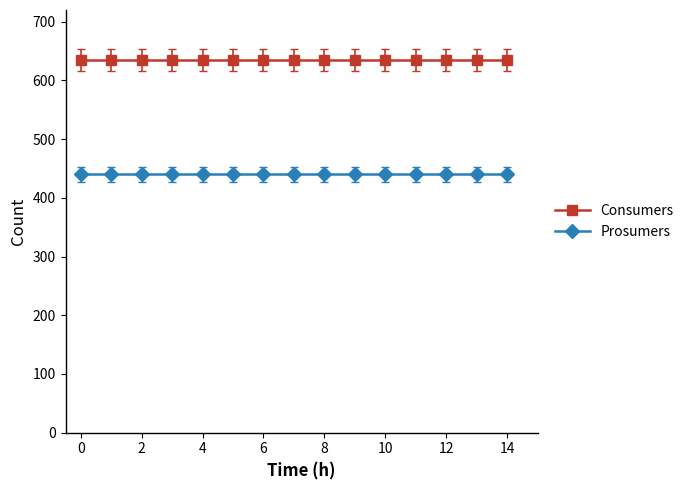

At how many categories does at least one series exceed 597?

15